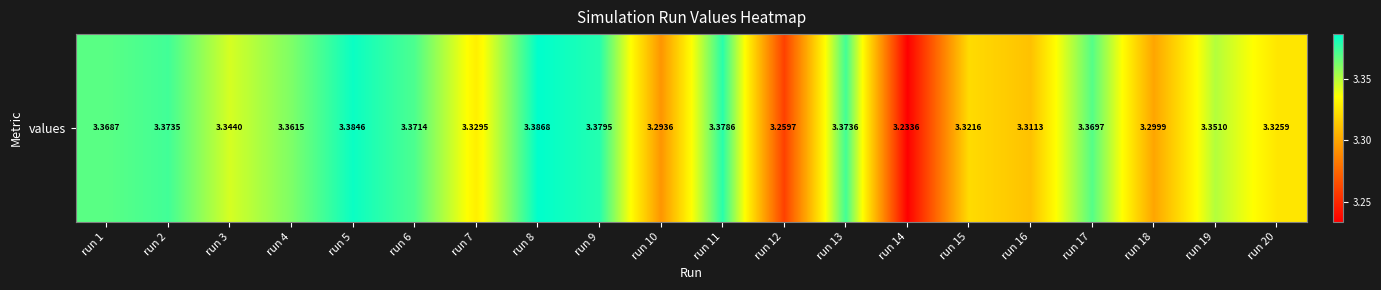

Reading left to right, list all the values displayed in this chart.

3.4	3.4	3.3	3.4	3.4	3.4	3.3	3.4	3.4	3.3	3.4	3.3	3.4	3.2	3.3	3.3	3.4	3.3	3.4	3.3